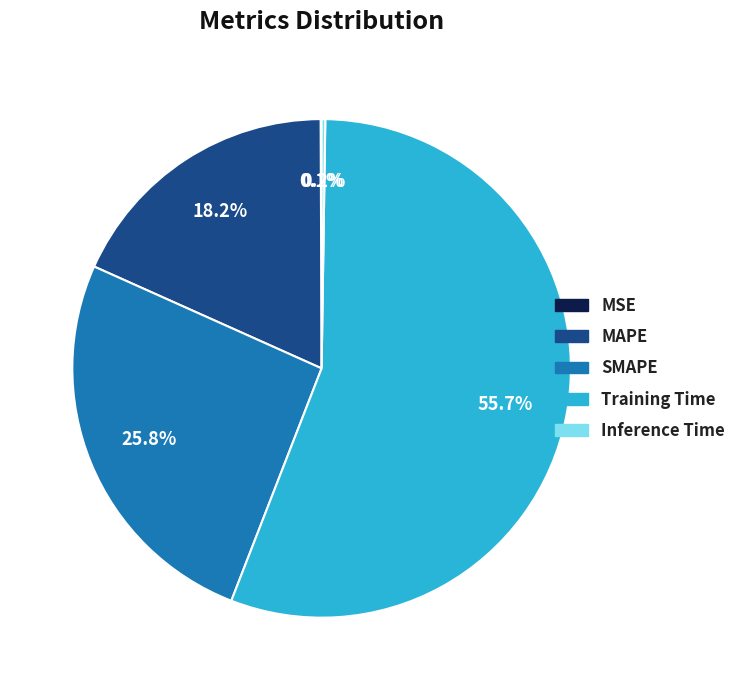

What percentage is NOT represented by Training Time?

44.3%